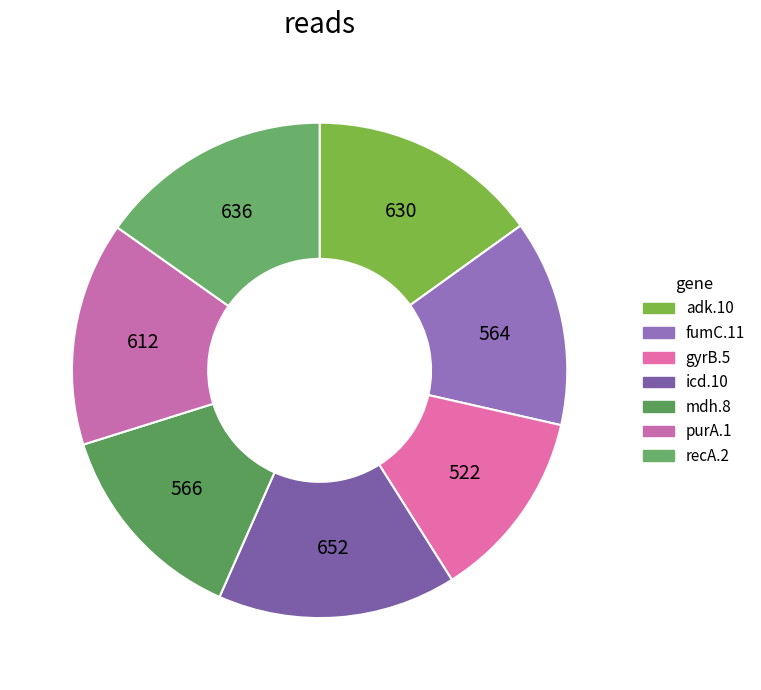

To the nearest percent, what is the combined percentage of gyrB.5 and mdh.8?

26%